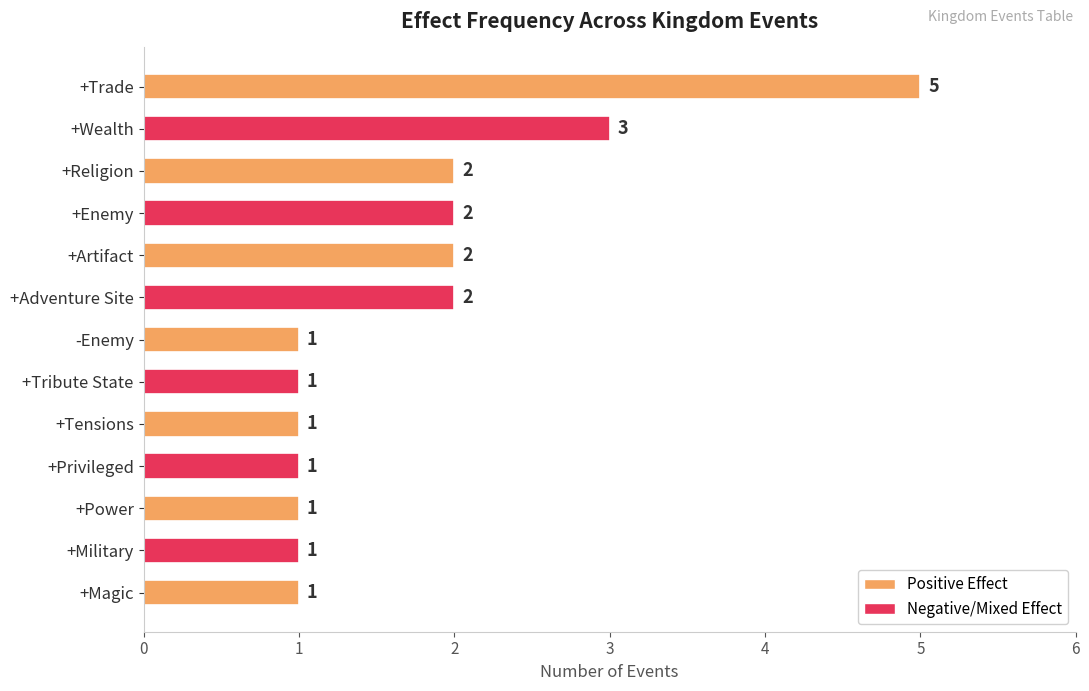

Which has a higher value, +Tensions or +Enemy?

+Enemy